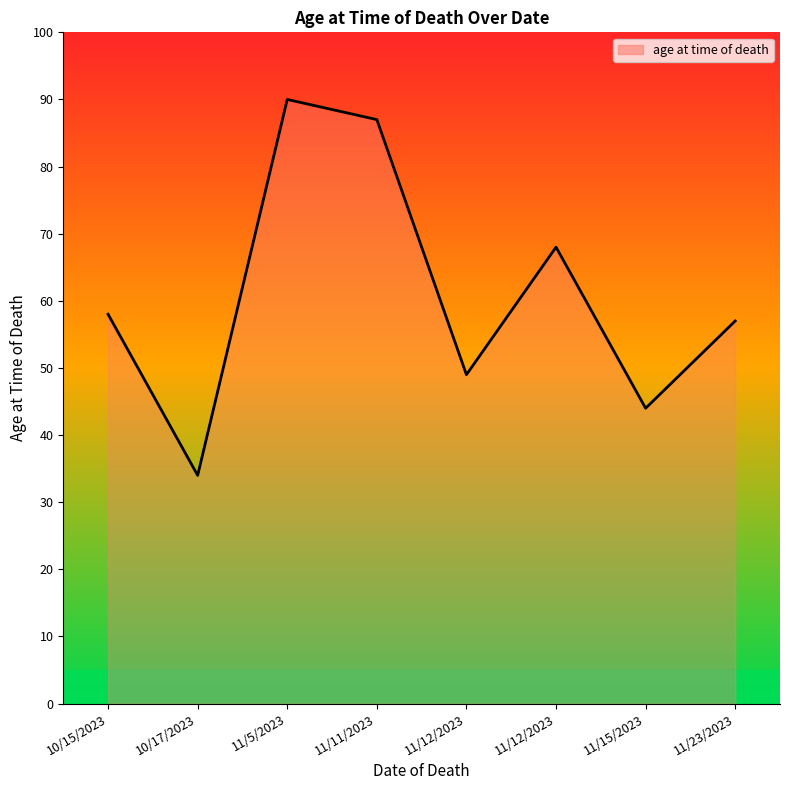

What is the minimum value shown in the chart?

34